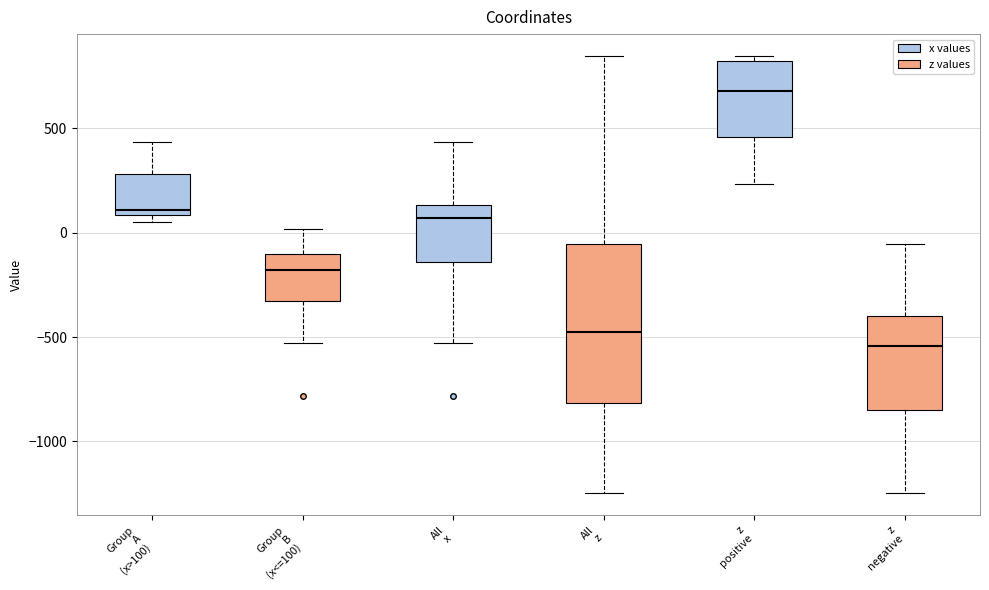

Reading left to right, transcribe this box plot: for each box, give where its median line is, the range the box spans, and where its two whiskers end, as read against the y-axis. The values are not printed on the chart, so give them approximately, as read against the axis.

Group A (x>100): median 100 (just above the box's lower edge), box 100 to 300, whiskers 50 to 450
Group B (x<=100): median -200, box -350 to -100, whiskers -550 to 0
All x: median 50, box -150 to 150, whiskers -550 to 450
All z: median -500, box -800 to -50, whiskers -1250 to 850
z positive: median 700, box 450 to 800, whiskers 250 to 850
z negative: median -550, box -850 to -400, whiskers -1250 to -50